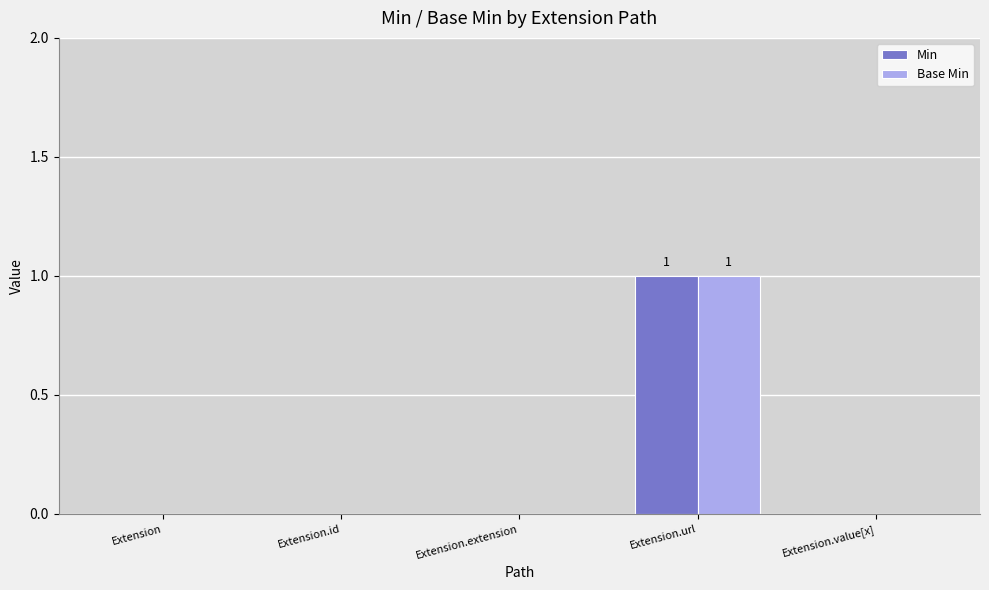

True or false: Min has a value of 0 at Extension.extension.

True